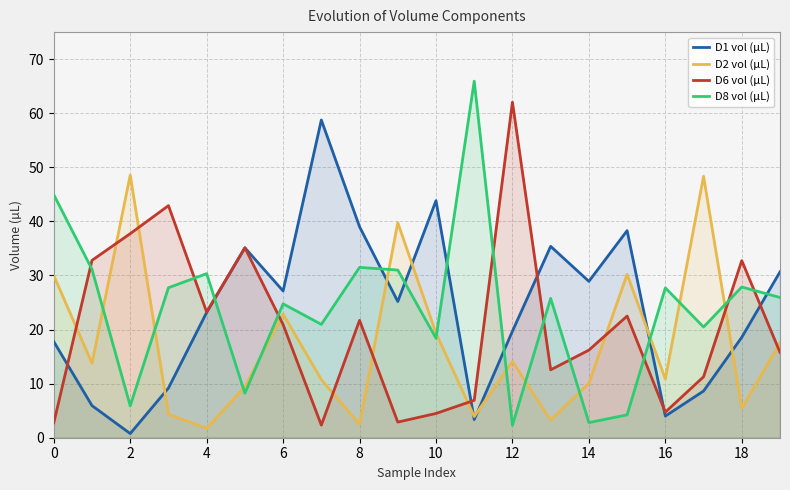

What is the total value across all series at 0?

95.4